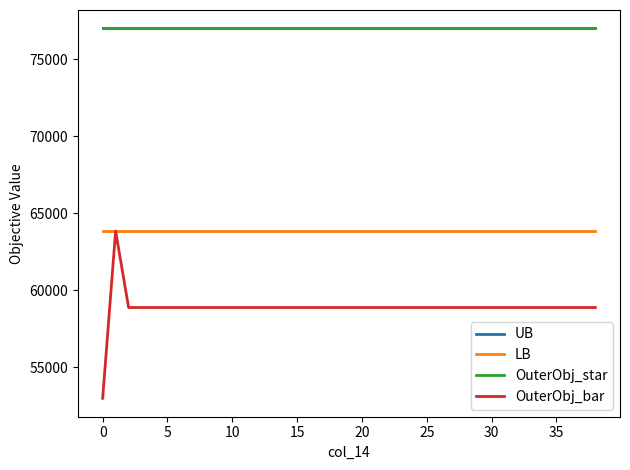

Does the chart display data point markers on the line(s)?

No